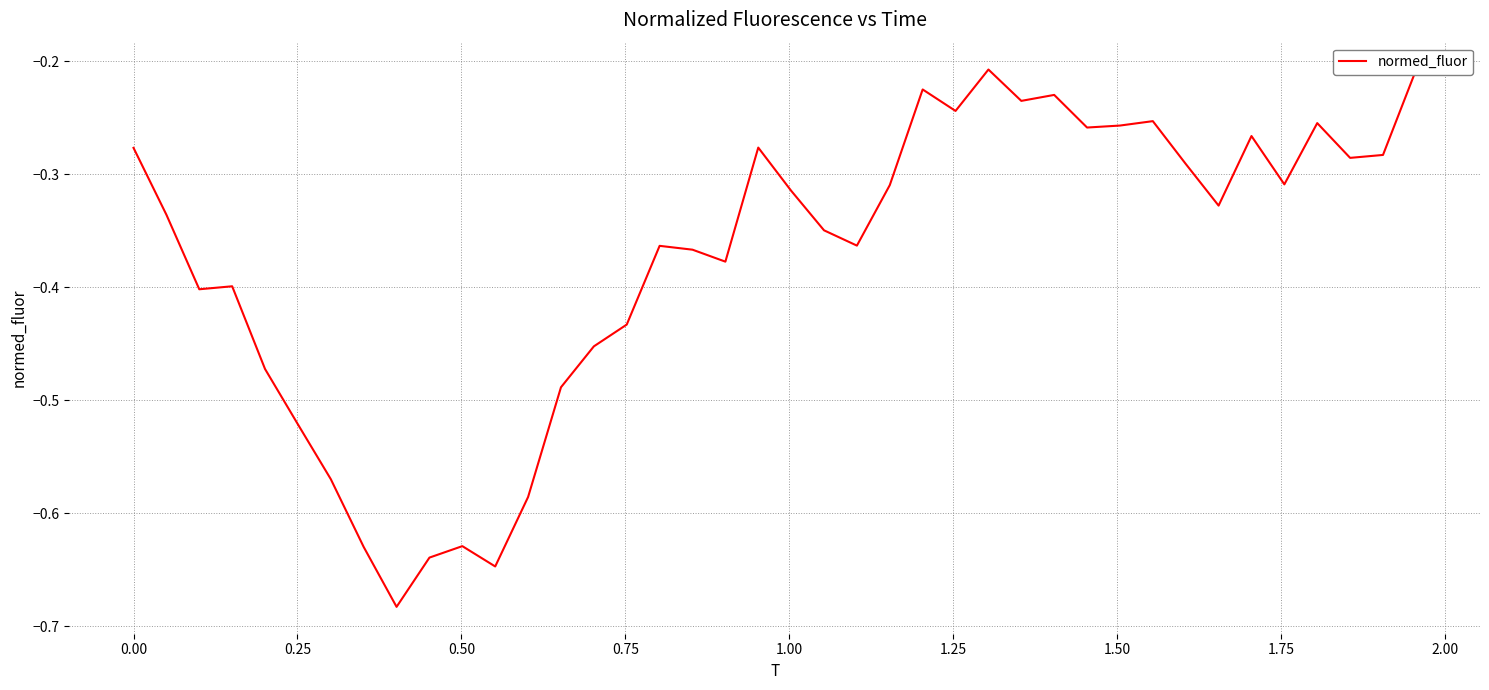

True or false: there are more than 2 points higher than both neighbors.

True